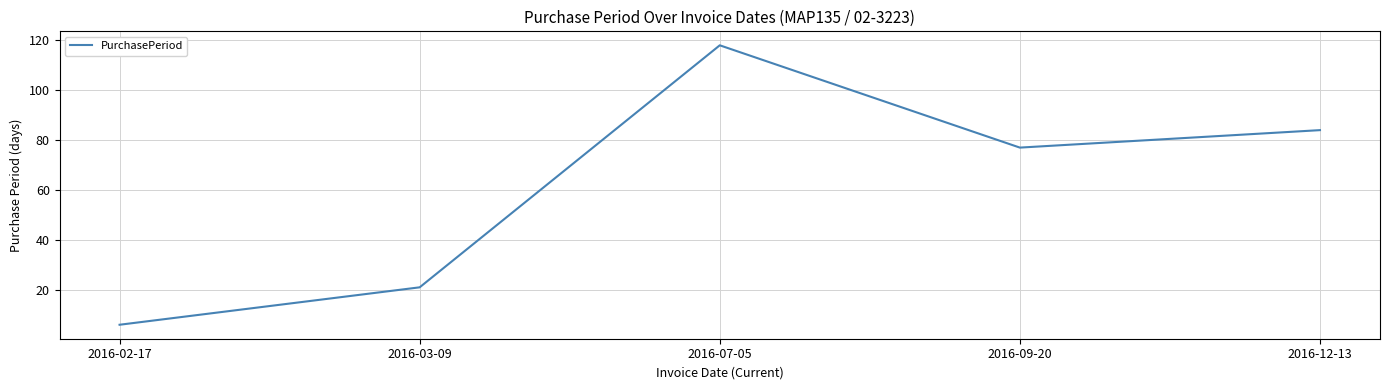

True or false: the data shows 118 at 2016-07-05.

True